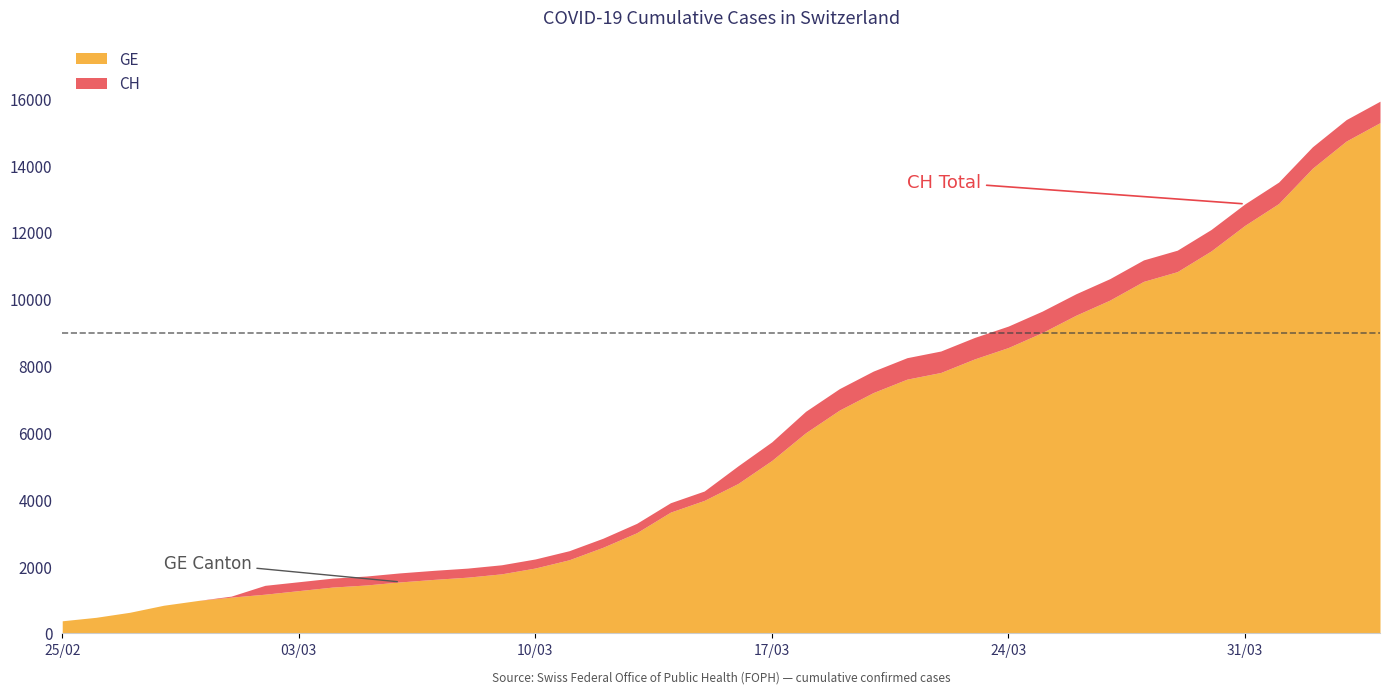

True or false: GE and CH intersect in this chart.

False